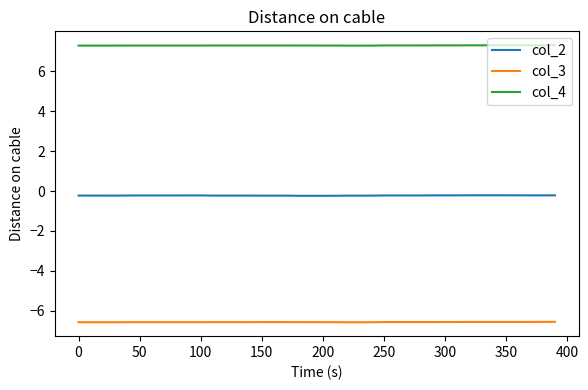

What is the smallest value displayed?

-6.6